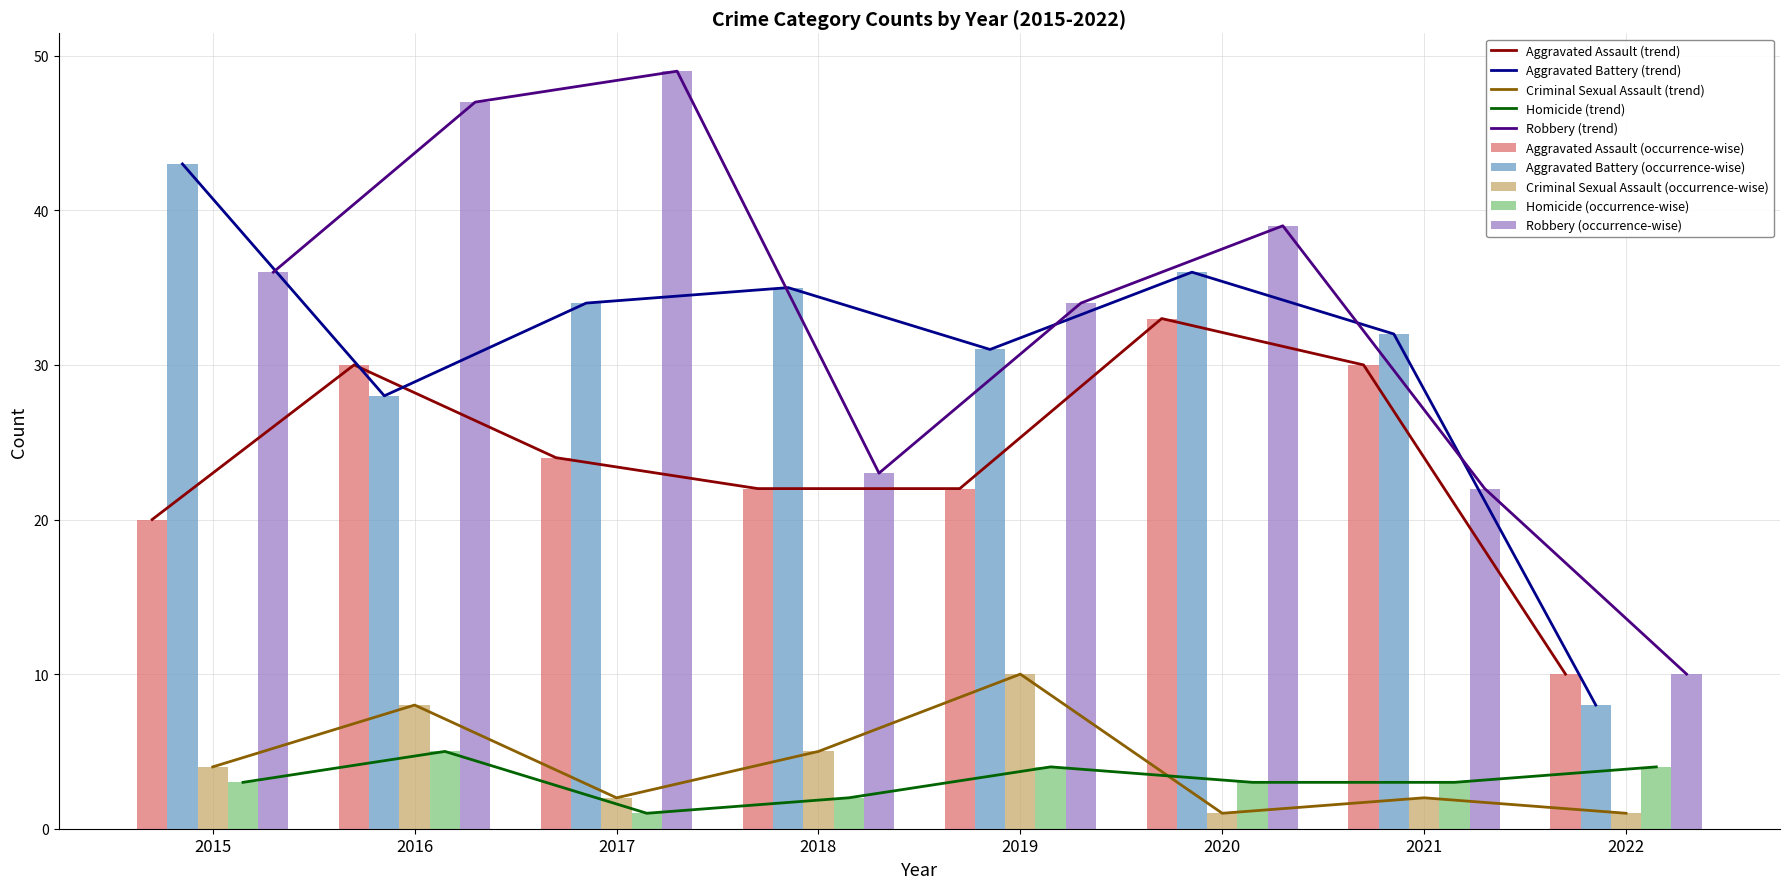

Reading right to left, extract all data points from this chart.

Aggravated Assault: 10	30	33	22	22	24	30	20
Aggravated Battery: 8	32	36	31	35	34	28	43
Criminal Sexual Assault: 1	2	1	10	5	2	8	4
Homicide: 4	3	3	4	2	1	5	3
Robbery: 10	22	39	34	23	49	47	36